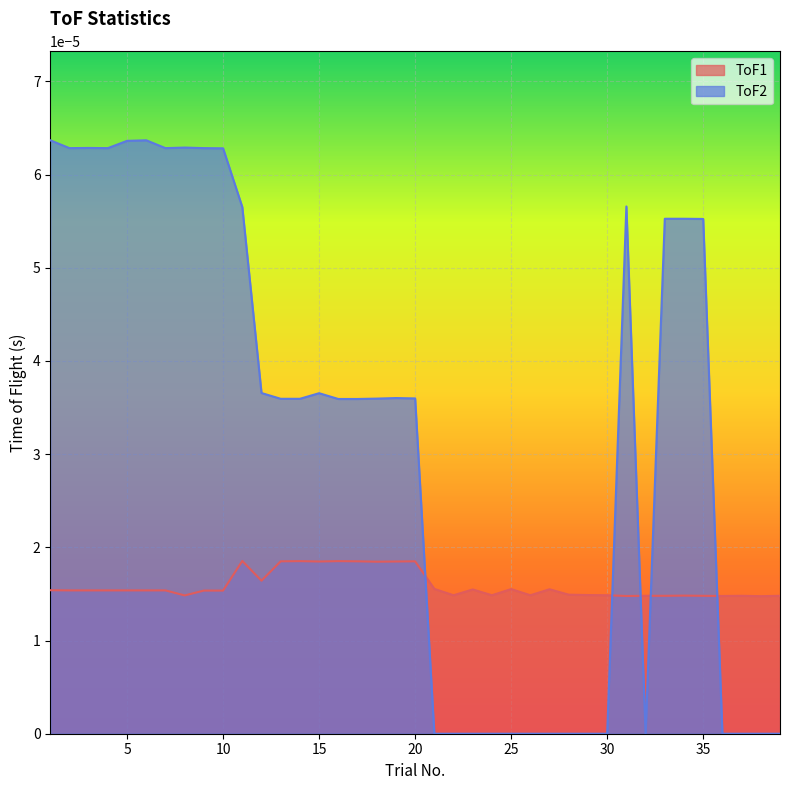

Count the ToF2 values in the range 0 to 1.

39